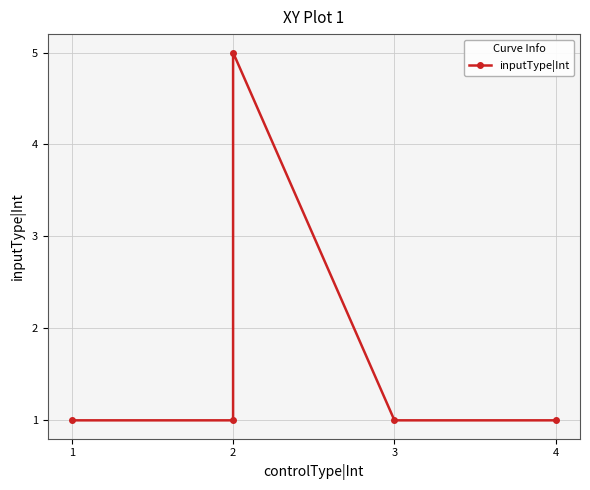

Reading left to right, what are all the values shown in this chart?

1	1	5	1	1